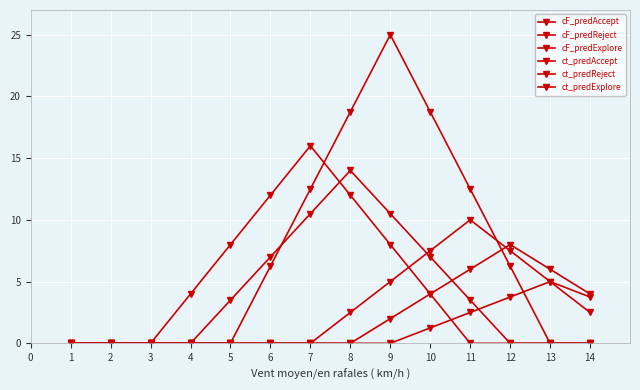

How many values in the cF_predReject series exceed 3?

7